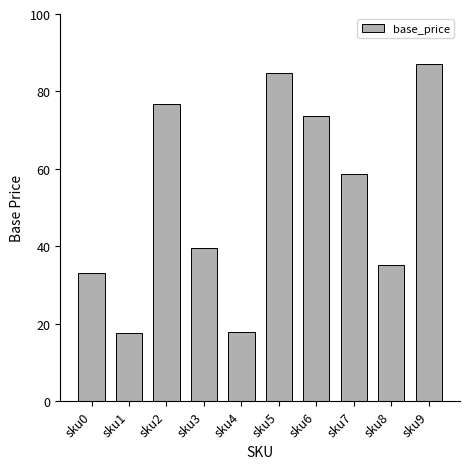

How many distinct data groups are displayed?

1